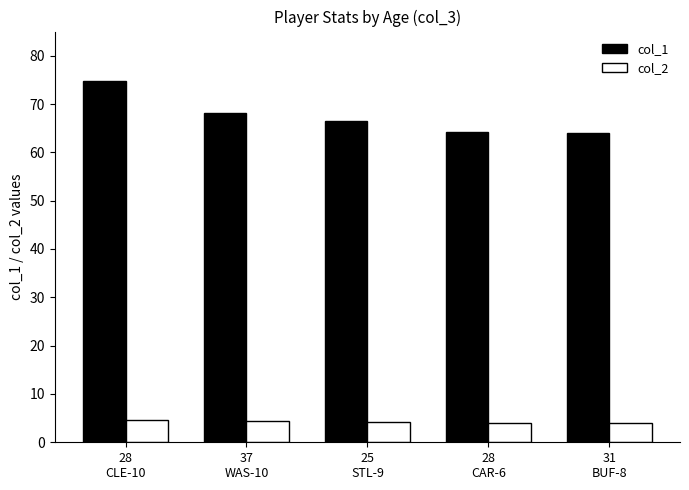

How many bars are there in each group?

2